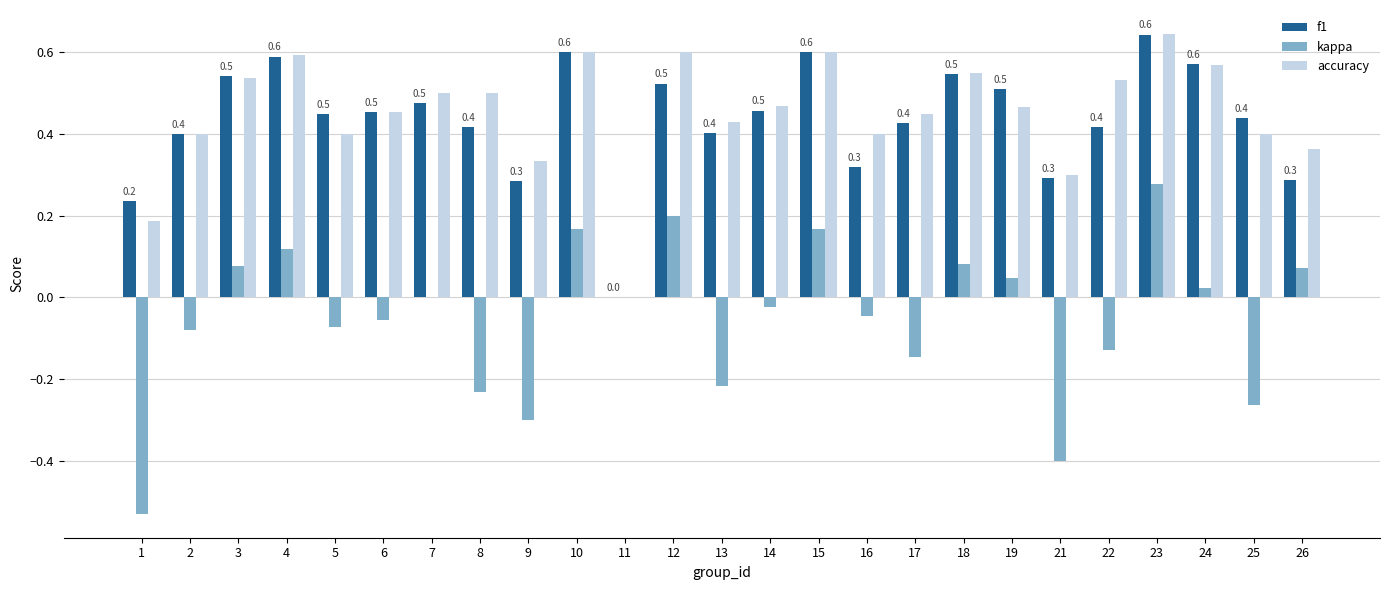

At which category does the chart reach its peak across all series?

23